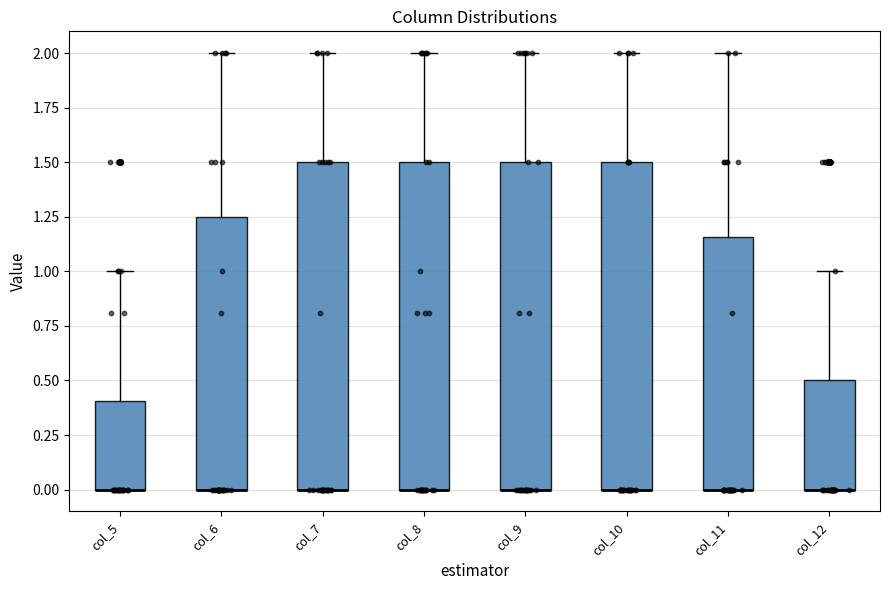

Reading left to right, transcribe this box plot: for each box, give where its median line is, the range the box spans, and where its two whiskers end, as read against the y-axis. The values are not printed on the chart, so give them approximately, as read against the axis.

col_5: median 0.00 (drawn on the box's lower edge), box 0.00 to 0.40, whiskers 0.00 to 1.00
col_6: median 0.00 (drawn on the box's lower edge), box 0.00 to 1.25, whiskers 0.00 to 2.00
col_7: median 0.00 (drawn on the box's lower edge), box 0.00 to 1.50, whiskers 0.00 to 2.00
col_8: median 0.00 (drawn on the box's lower edge), box 0.00 to 1.50, whiskers 0.00 to 2.00
col_9: median 0.00 (drawn on the box's lower edge), box 0.00 to 1.50, whiskers 0.00 to 2.00
col_10: median 0.00 (drawn on the box's lower edge), box 0.00 to 1.50, whiskers 0.00 to 2.00
col_11: median 0.00 (drawn on the box's lower edge), box 0.00 to 1.15, whiskers 0.00 to 2.00
col_12: median 0.00 (drawn on the box's lower edge), box 0.00 to 0.50, whiskers 0.00 to 1.00